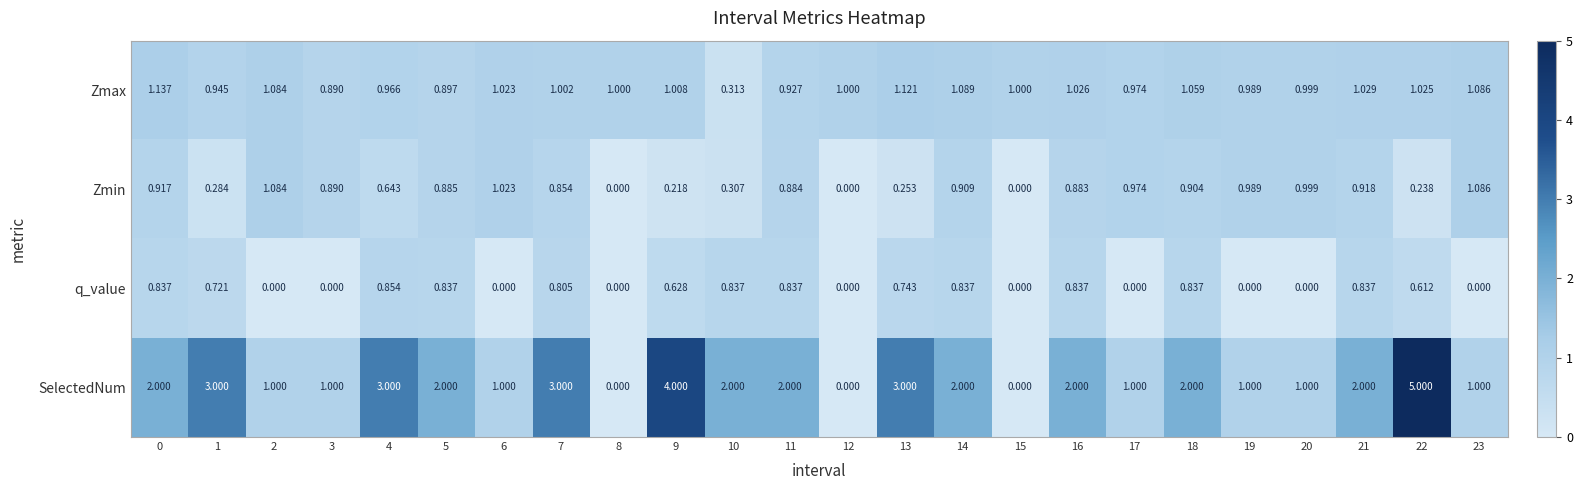

Between 12 and 23, which series saw the biggest shift?

Zmin